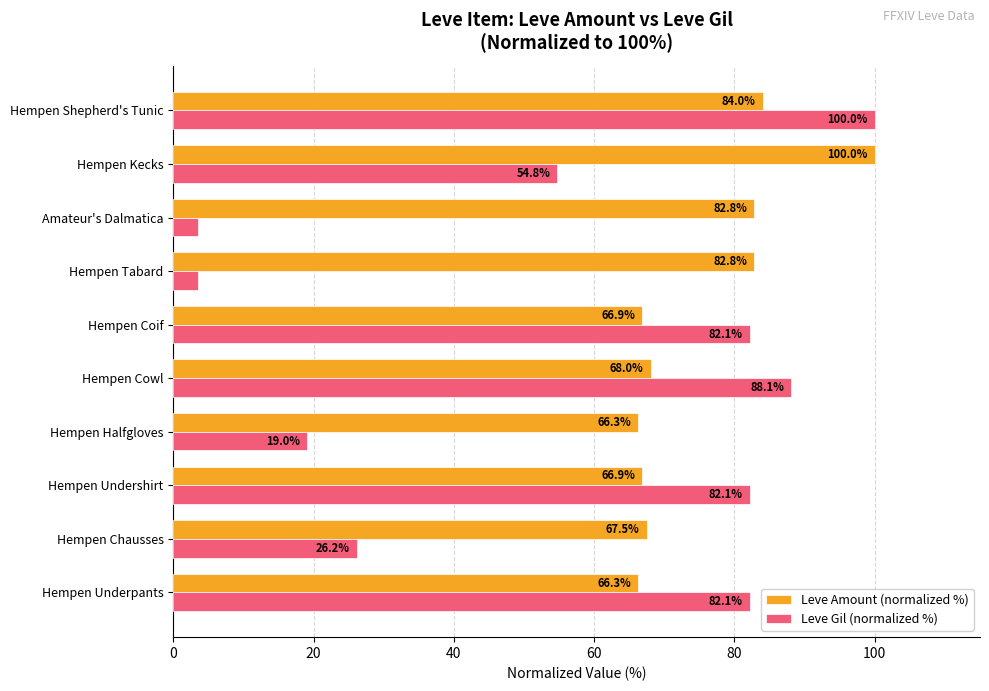

List the series in order of their overall mean, highest first.

Leve Amount (normalized %), Leve Gil (normalized %)